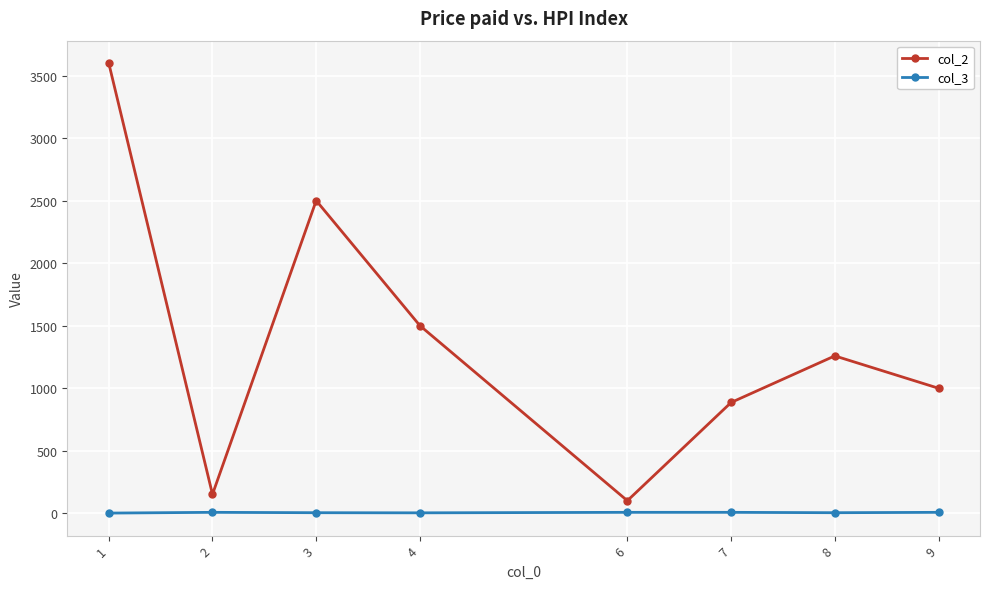

Where does the col_2 series first go above 1258?

1